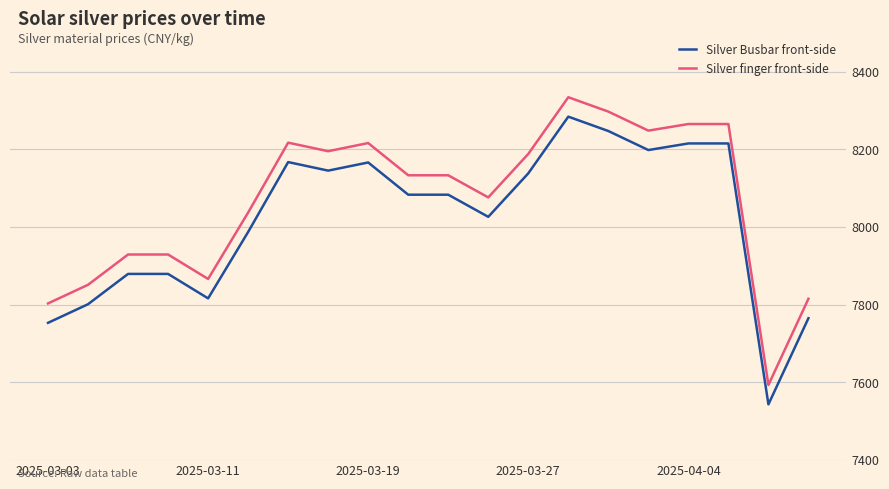

What is the difference between the maximum and minimum values in the Silver finger front-side series?

741